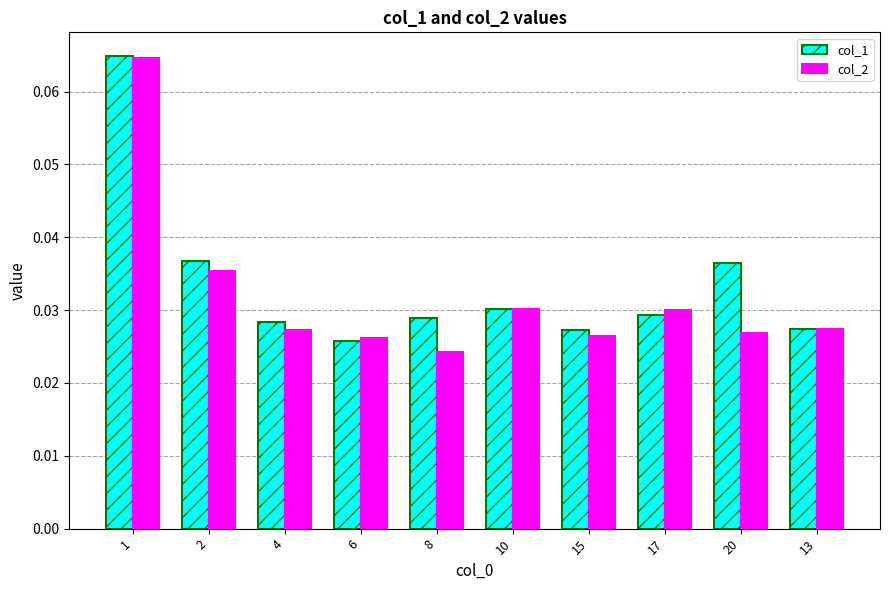

At which label is col_1 closest to 0?

6